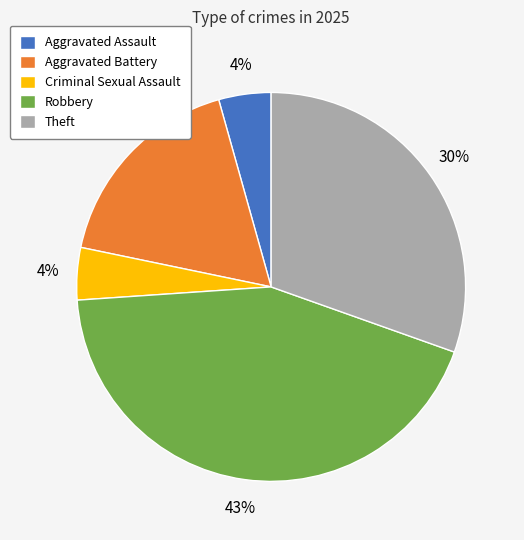

How many segments does this pie chart have?

5